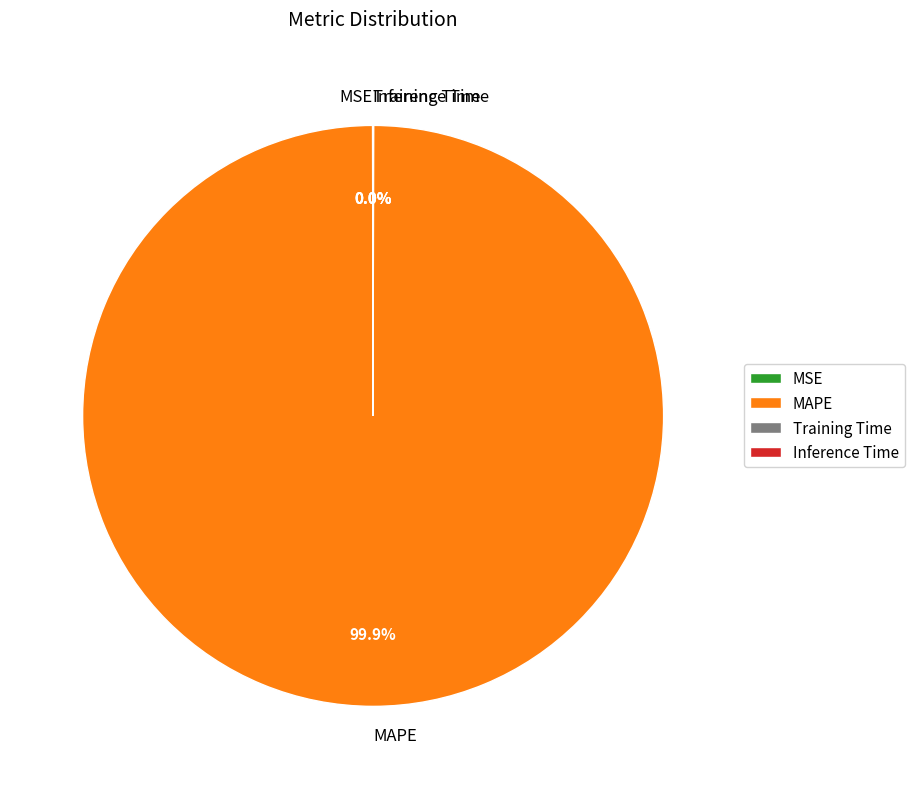

Is there a majority slice in this chart?

Yes